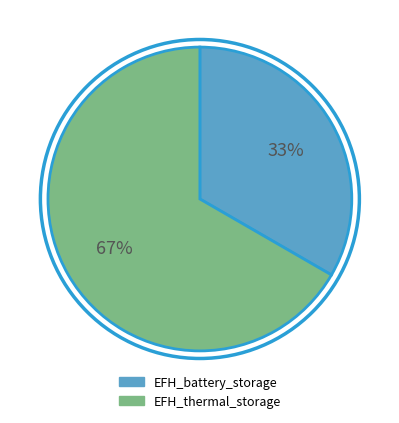

Which slice represents more than half of the pie?

EFH_thermal_storage